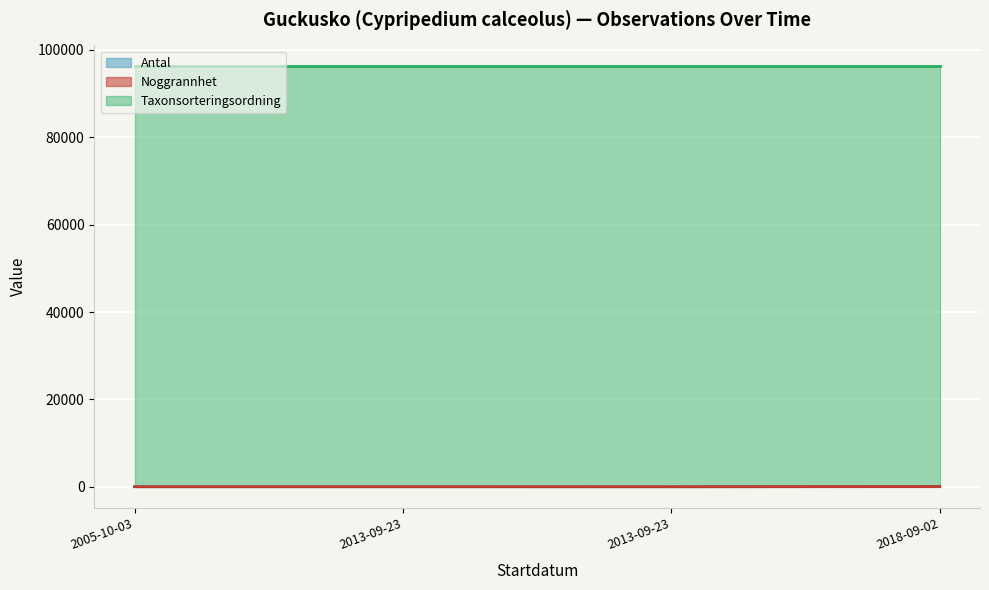

Between 2005-10-03 and 2018-09-02, which is larger?

2018-09-02